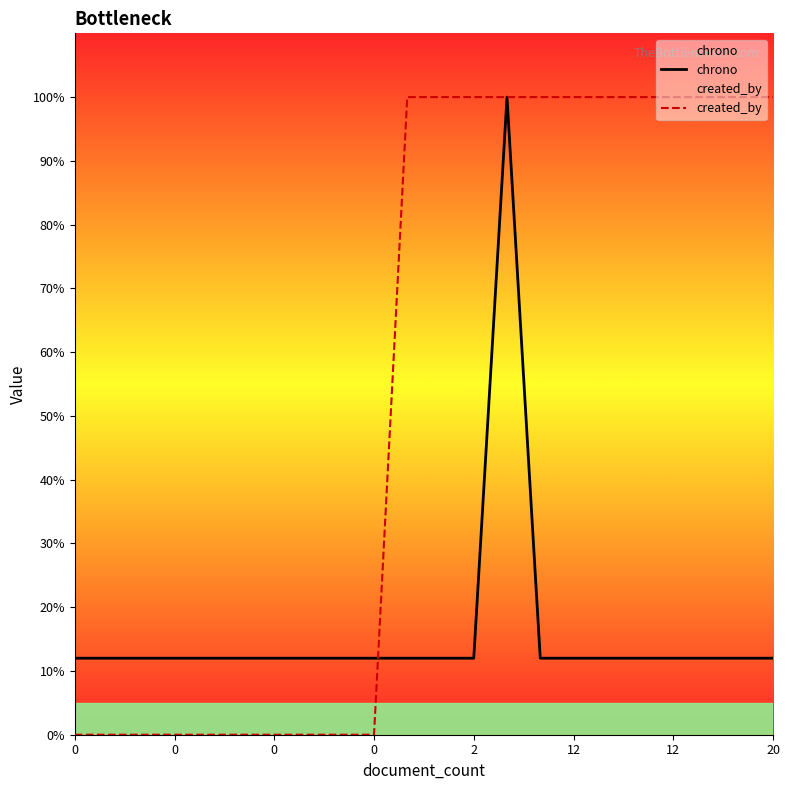

Is this an area chart (filled region under the line)?

No